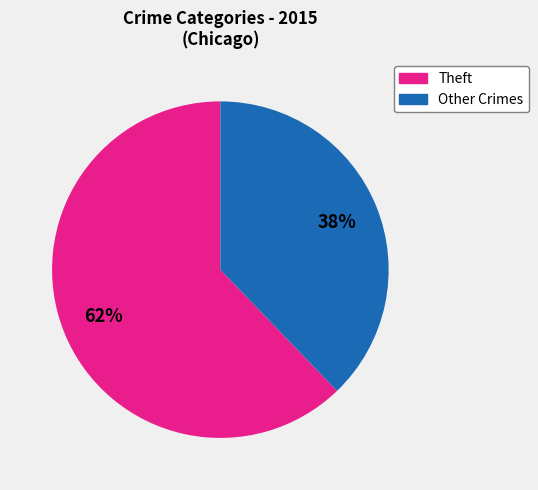

How many segments does this pie chart have?

2